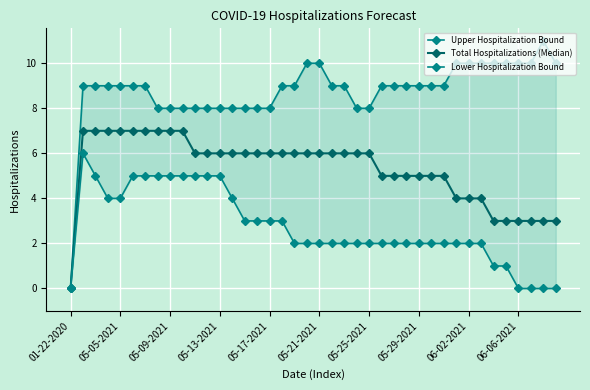

True or false: Total Hospitalizations (Median) and Upper Hospitalization Bound cross at least once.

False